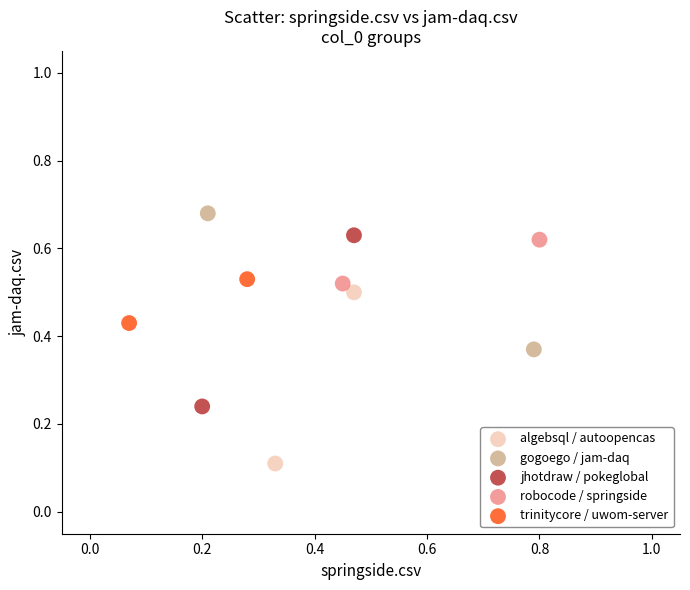

Which series contains the lowest Y value?

algebsql / autoopencas